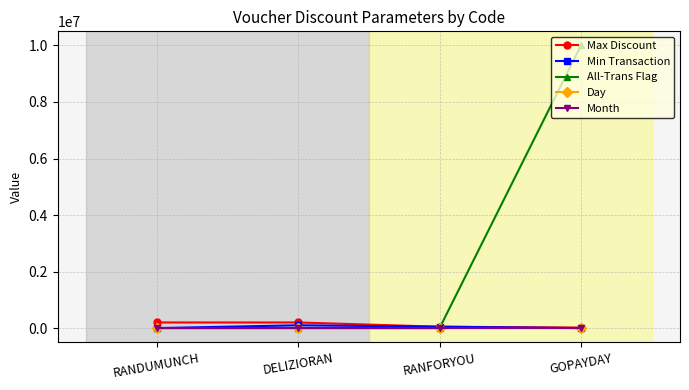

What is the sum of all Month values?

20